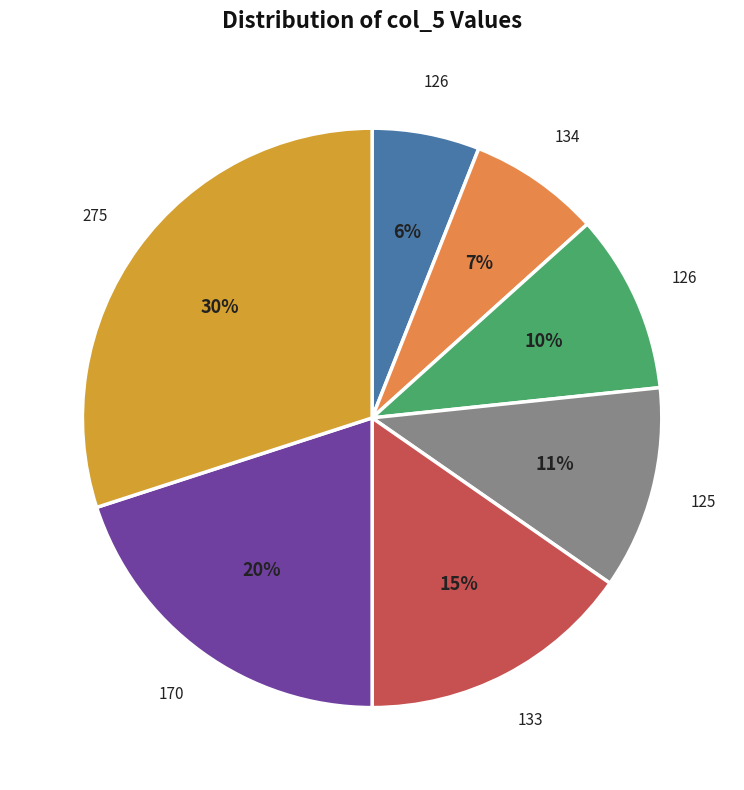

The 275 slice represents 39% of the pie. True or false?

False